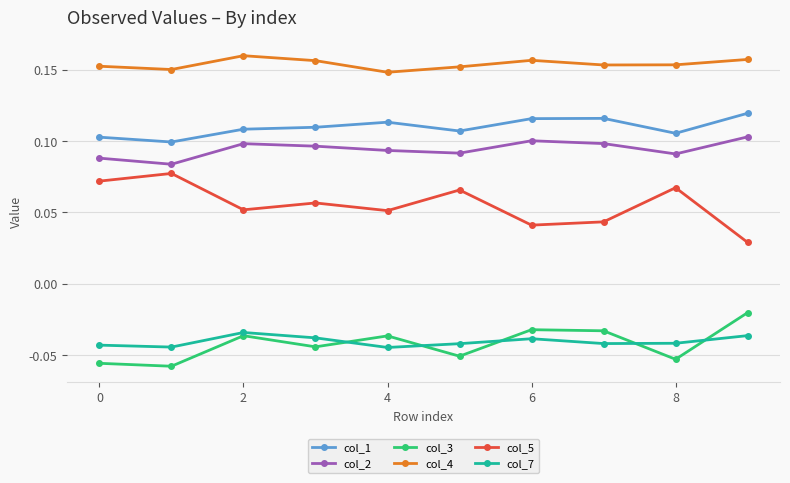

How many lines are shown in the chart?

6